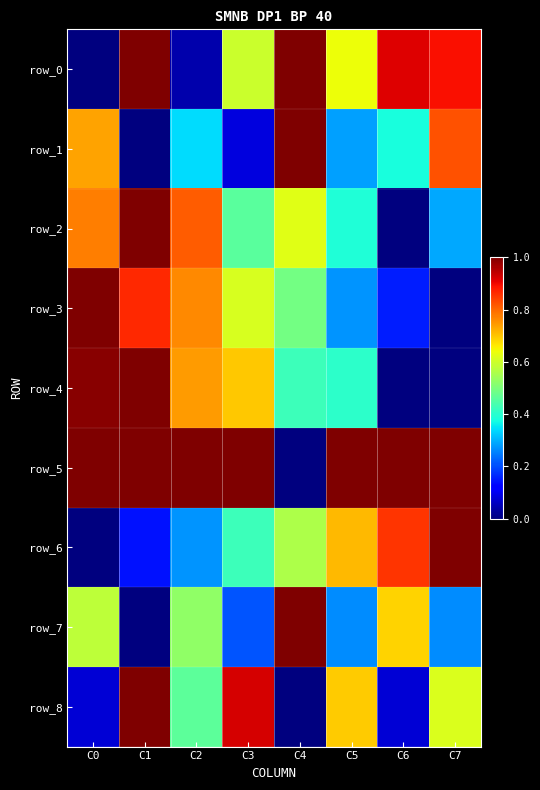

List the labels in order of row_7 value, largest first.

C4, C6, C0, C2, C5, C7, C3, C1